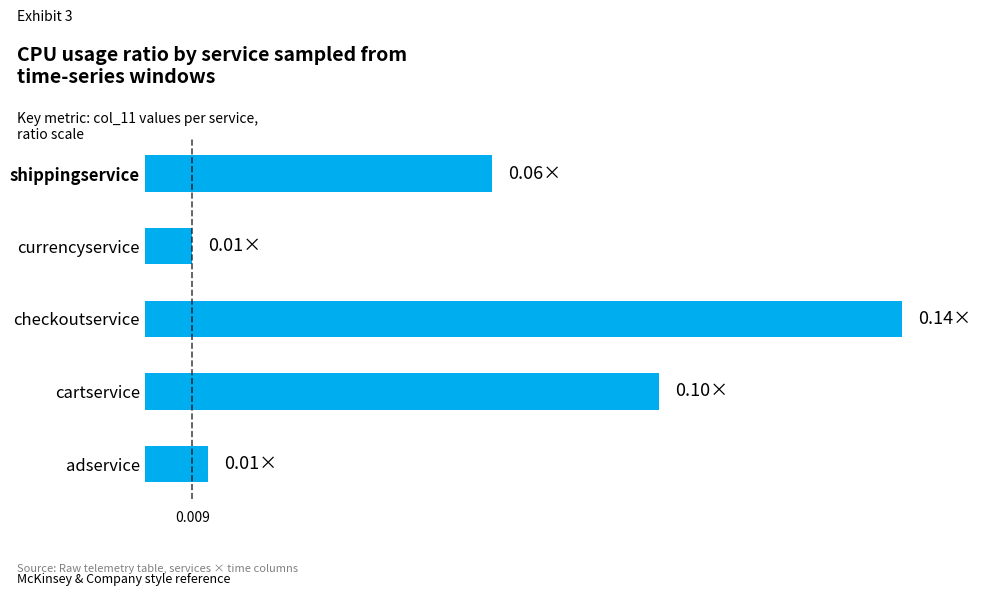

Does the chart contain any negative values?

No